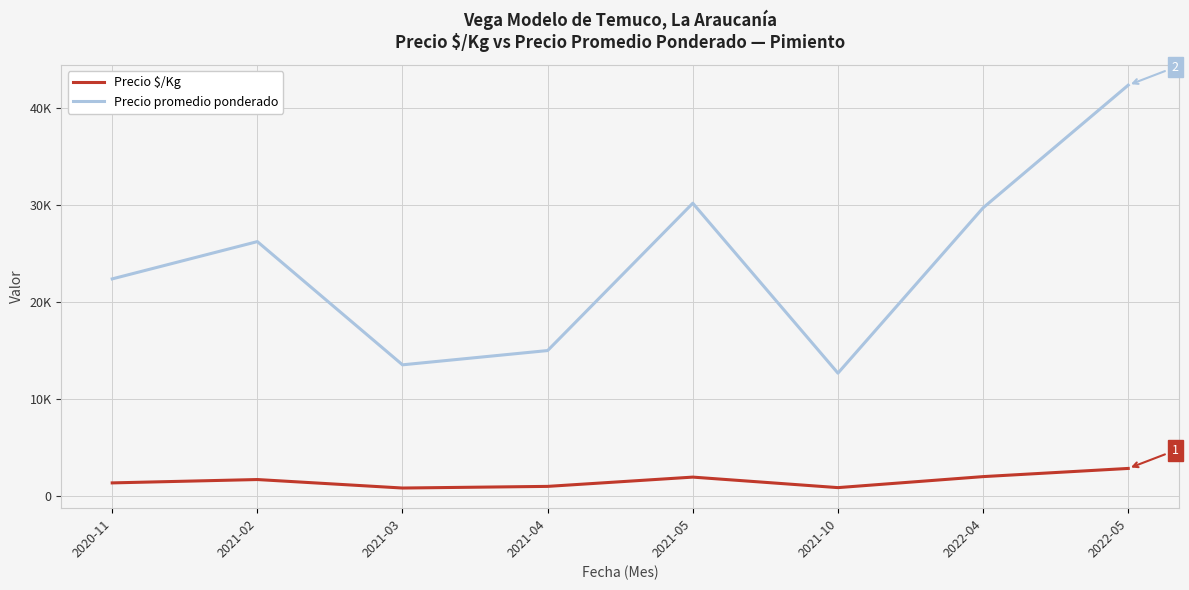

Does the chart display data point markers on the line(s)?

No